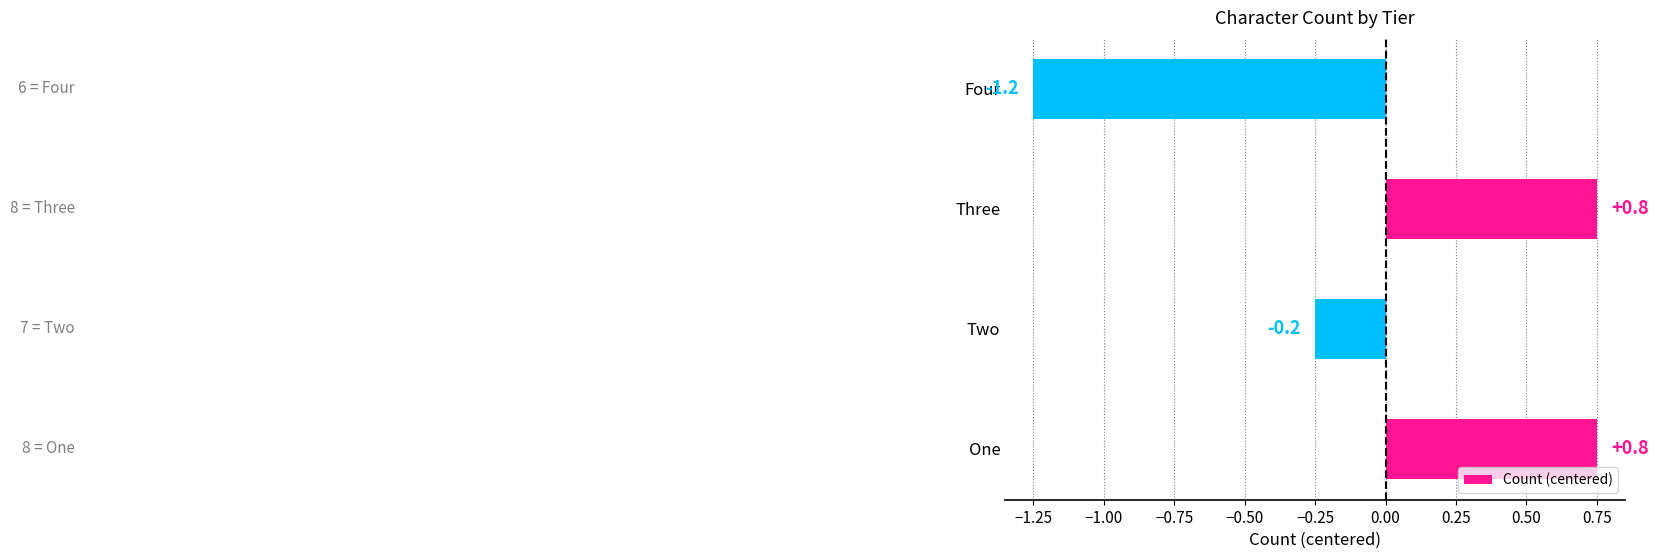

How many bars are there in total?

4